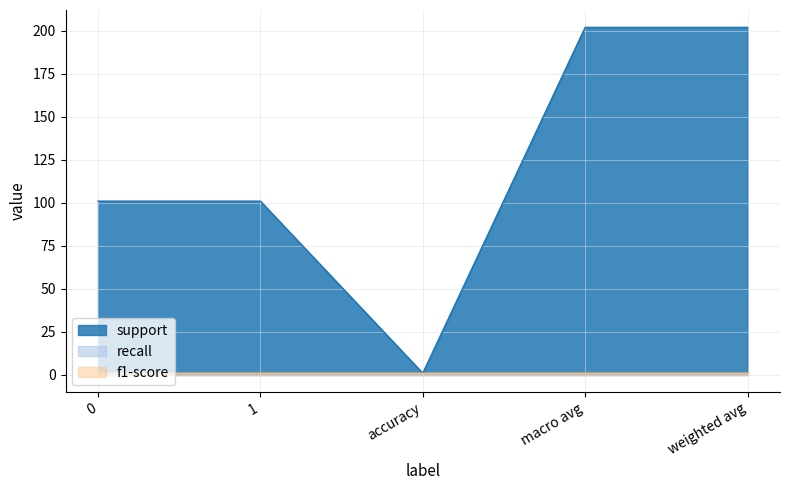

Rank the series at 1 from lowest to highest value.

recall, f1-score, support